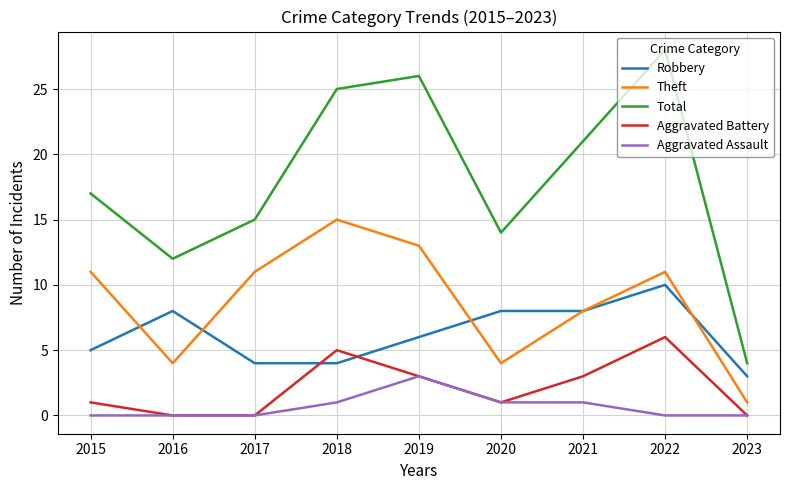

At how many categories does at least one series exceed 3?

9